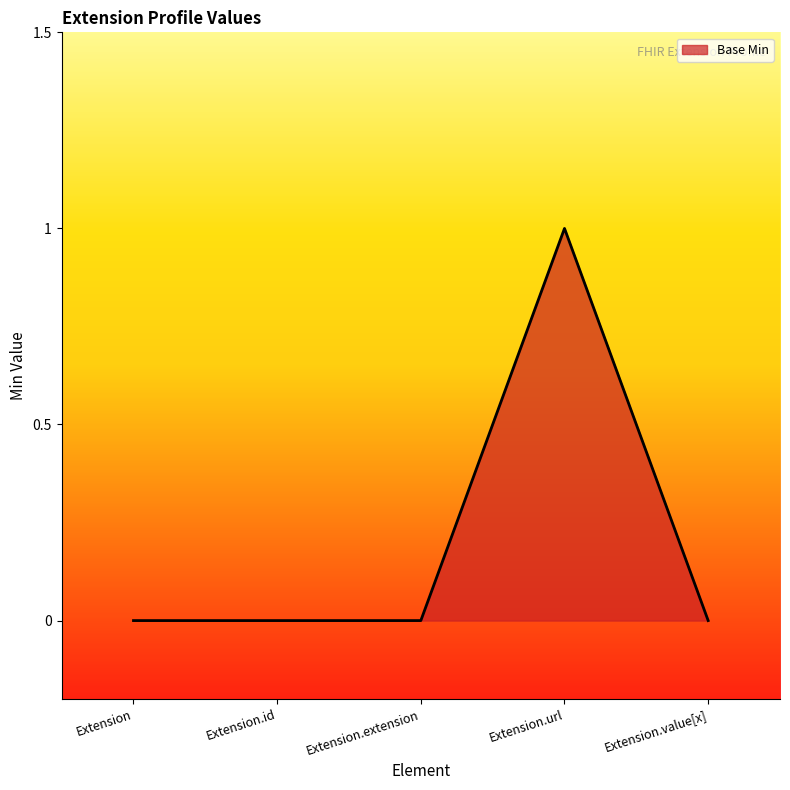

Between Extension.url and Extension.extension, which is larger?

Extension.url